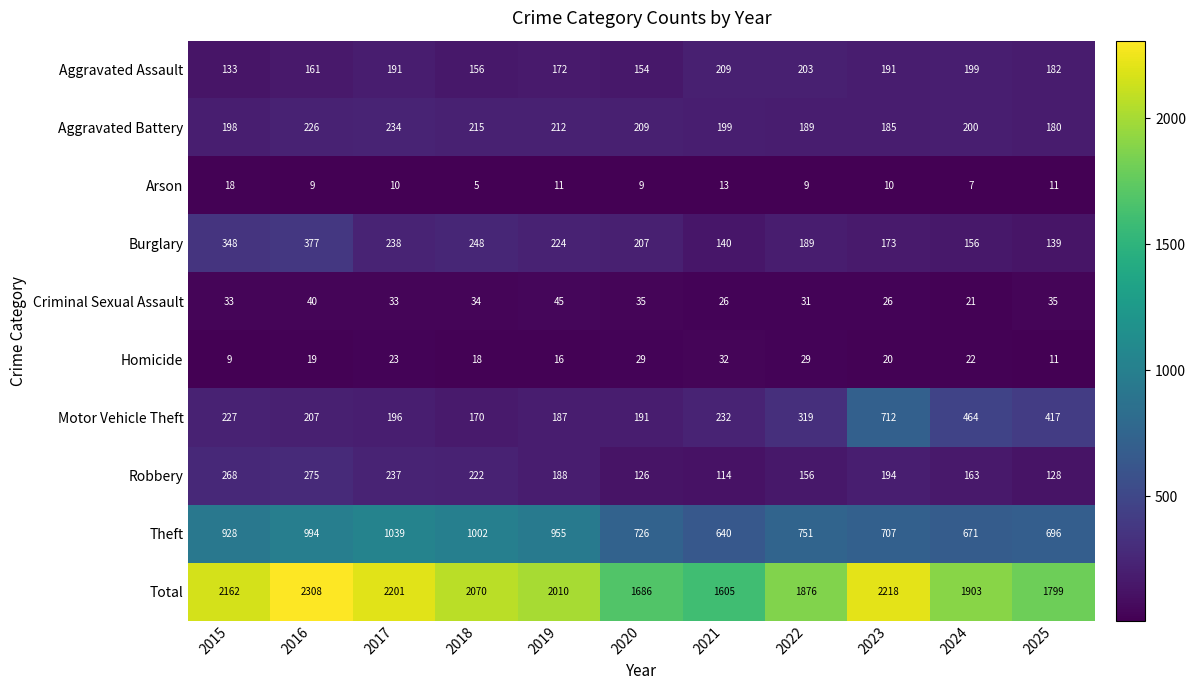

What is the maximum value for Homicide?

32